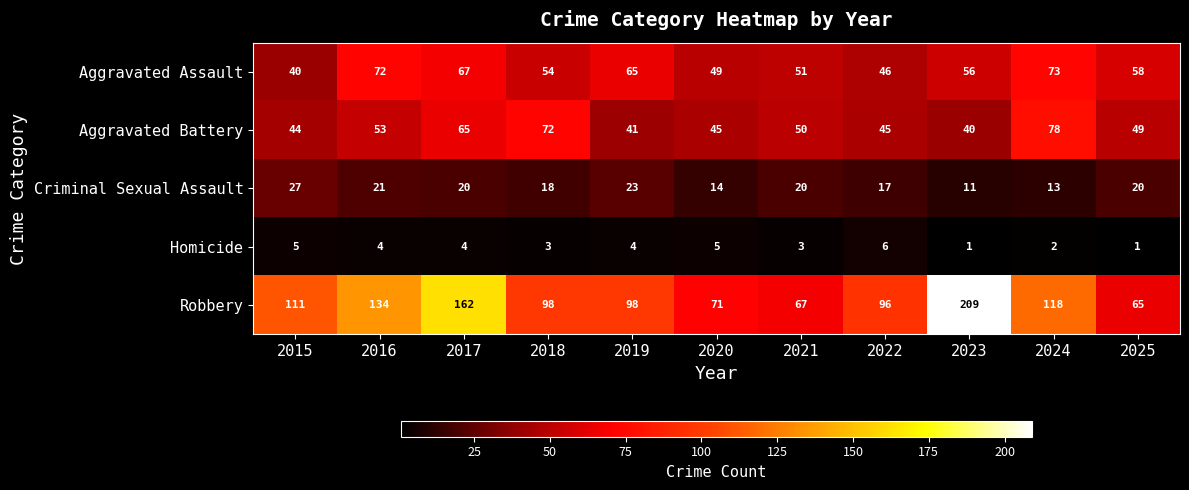

Which series changed the most between 2020 and 2021?

Criminal Sexual Assault